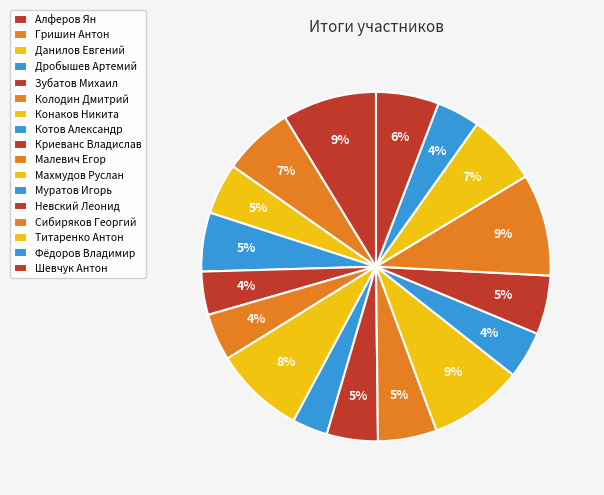

What is the change in value from Зубатов Михаил to Котов Александр?

-2